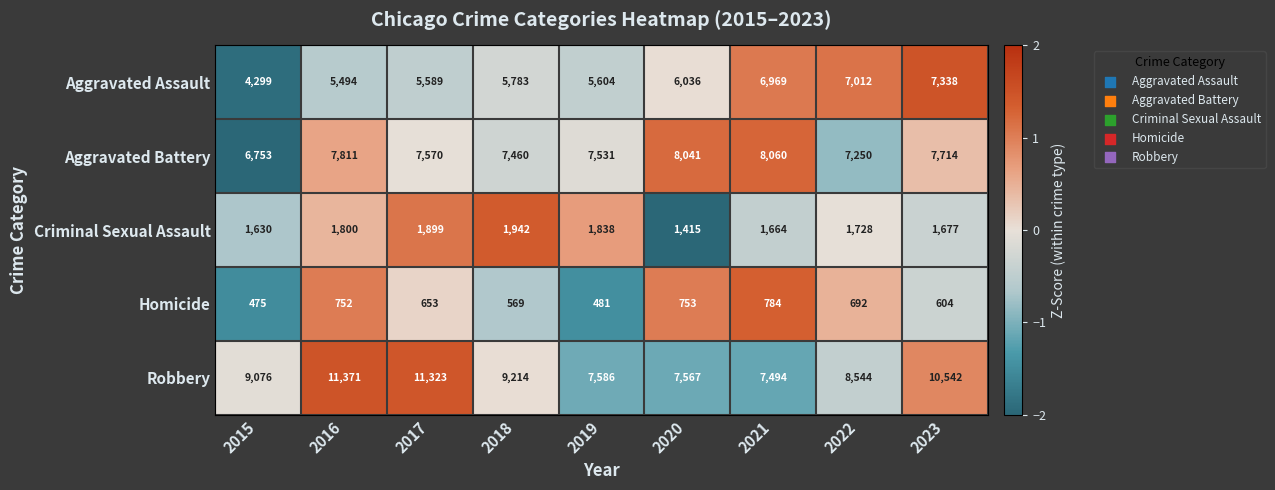

At 2015, list the series in order from smallest to largest.

Homicide, Criminal Sexual Assault, Aggravated Assault, Aggravated Battery, Robbery